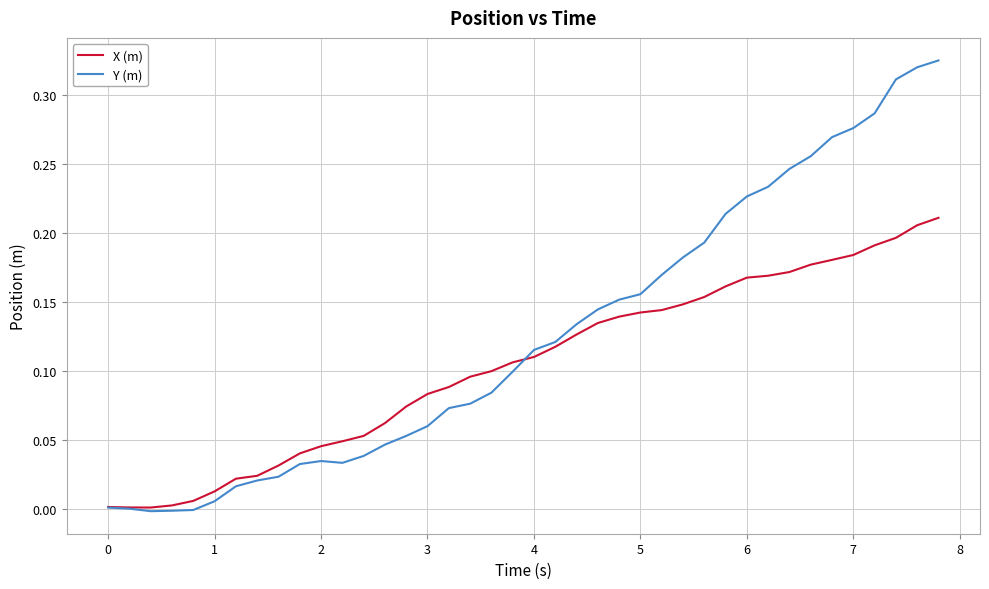

Which series has the largest total across all categories?

Y (m)